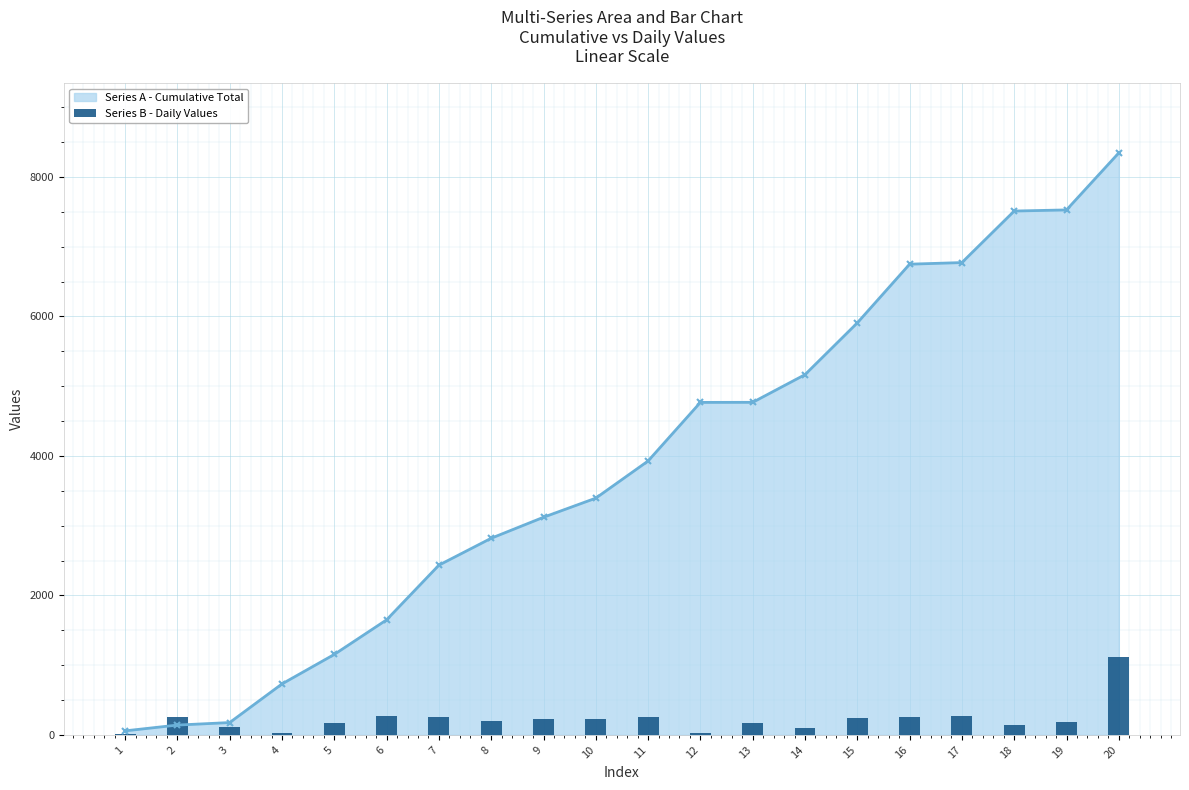

At which label does the data first exceed 222?

2